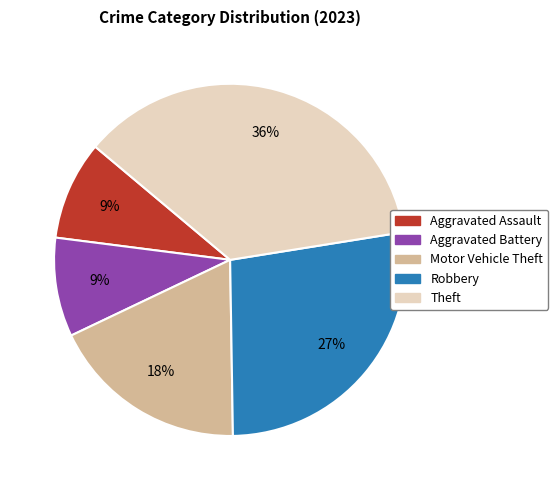

What percentage is the Aggravated Battery slice, to the nearest percent?

9%